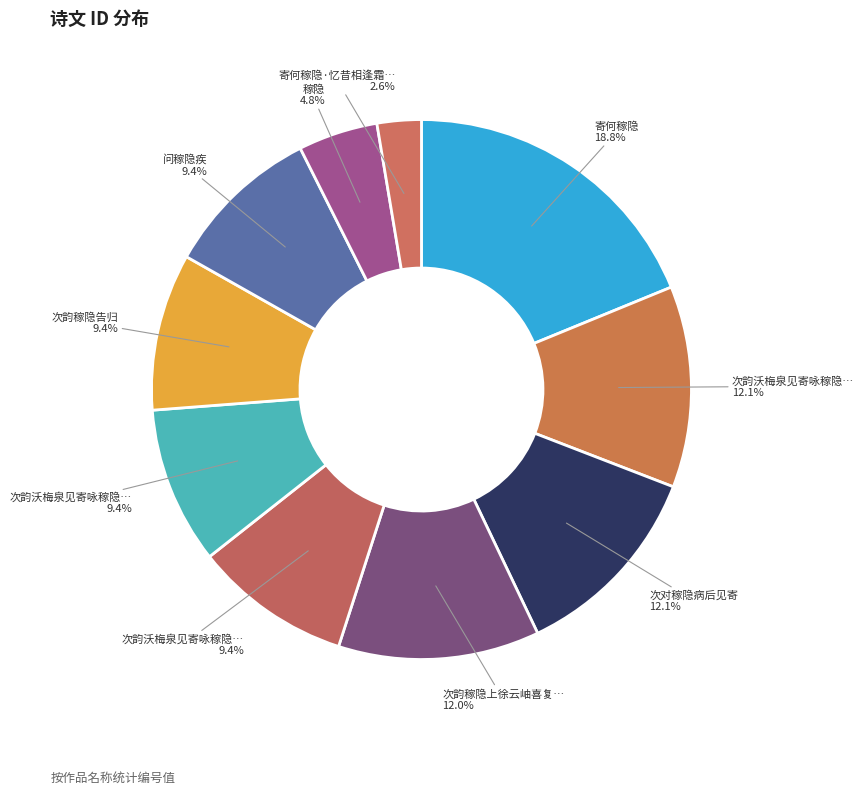

How many segments does this pie chart have?

10